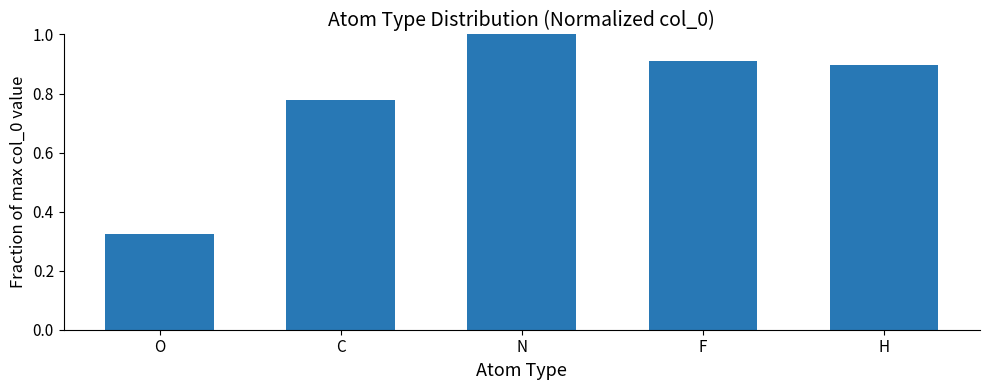

What is the change in value from O to C?

+0.5